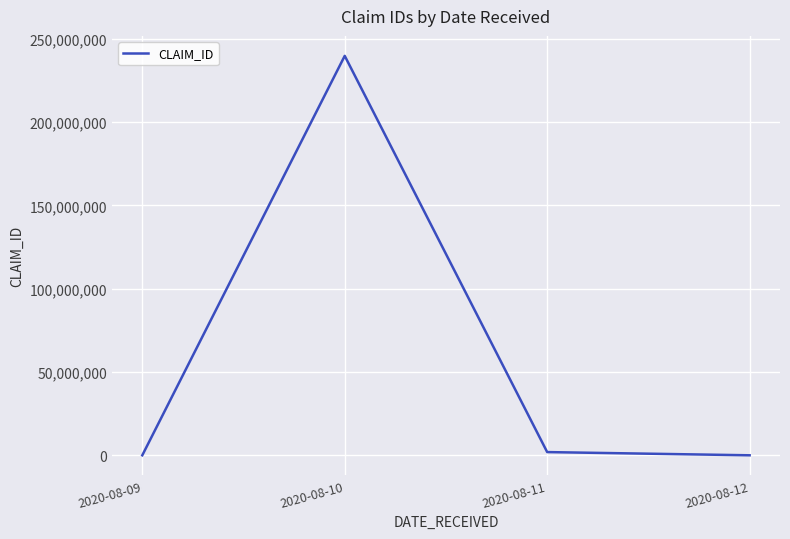

What is the maximum value shown in the chart?

239847382